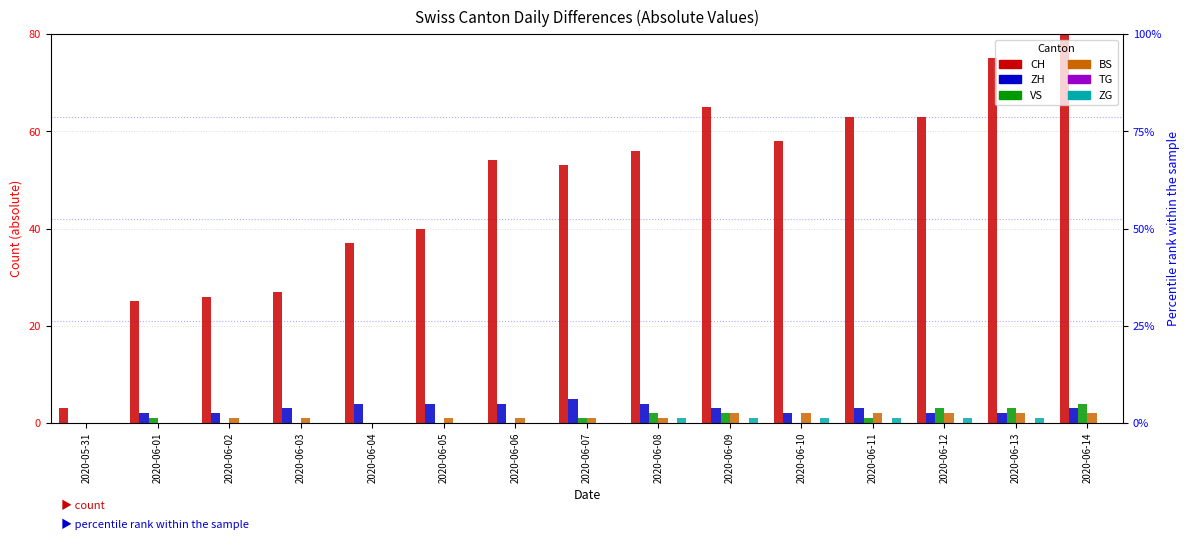

Reading left to right, list all the values displayed in this chart.

CH: 2020-05-31=3	2020-06-01=25	2020-06-02=26	2020-06-03=27	2020-06-04=37	2020-06-05=40	2020-06-06=54	2020-06-07=53	2020-06-08=56	2020-06-09=65	2020-06-10=58	2020-06-11=63	2020-06-12=63	2020-06-13=75	2020-06-14=80
ZH: 2020-05-31=0	2020-06-01=2	2020-06-02=2	2020-06-03=3	2020-06-04=4	2020-06-05=4	2020-06-06=4	2020-06-07=5	2020-06-08=4	2020-06-09=3	2020-06-10=2	2020-06-11=3	2020-06-12=2	2020-06-13=2	2020-06-14=3
VS: 2020-05-31=0	2020-06-01=1	2020-06-02=0	2020-06-03=0	2020-06-04=0	2020-06-05=0	2020-06-06=0	2020-06-07=1	2020-06-08=2	2020-06-09=2	2020-06-10=0	2020-06-11=1	2020-06-12=3	2020-06-13=3	2020-06-14=4
BS: 2020-05-31=0	2020-06-01=0	2020-06-02=1	2020-06-03=1	2020-06-04=0	2020-06-05=1	2020-06-06=1	2020-06-07=1	2020-06-08=1	2020-06-09=2	2020-06-10=2	2020-06-11=2	2020-06-12=2	2020-06-13=2	2020-06-14=2
TG: 2020-05-31=0	2020-06-01=0	2020-06-02=0	2020-06-03=0	2020-06-04=0	2020-06-05=0	2020-06-06=0	2020-06-07=0	2020-06-08=0	2020-06-09=0	2020-06-10=0	2020-06-11=0	2020-06-12=0	2020-06-13=0	2020-06-14=0
ZG: 2020-05-31=0	2020-06-01=0	2020-06-02=0	2020-06-03=0	2020-06-04=0	2020-06-05=0	2020-06-06=0	2020-06-07=0	2020-06-08=1	2020-06-09=1	2020-06-10=1	2020-06-11=1	2020-06-12=1	2020-06-13=1	2020-06-14=0